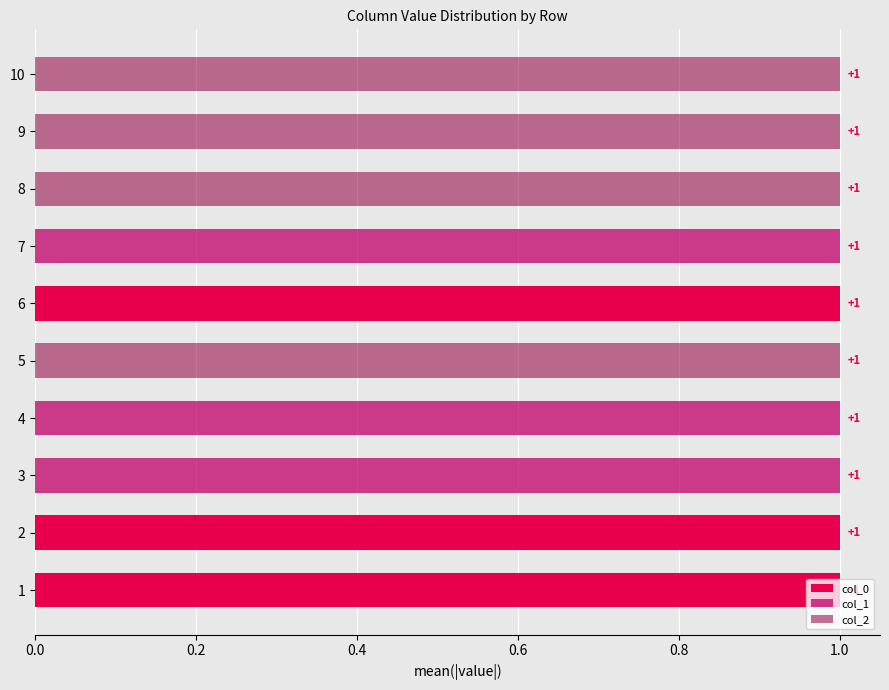

The value of col_1 at 6 is 0. True or false?

False